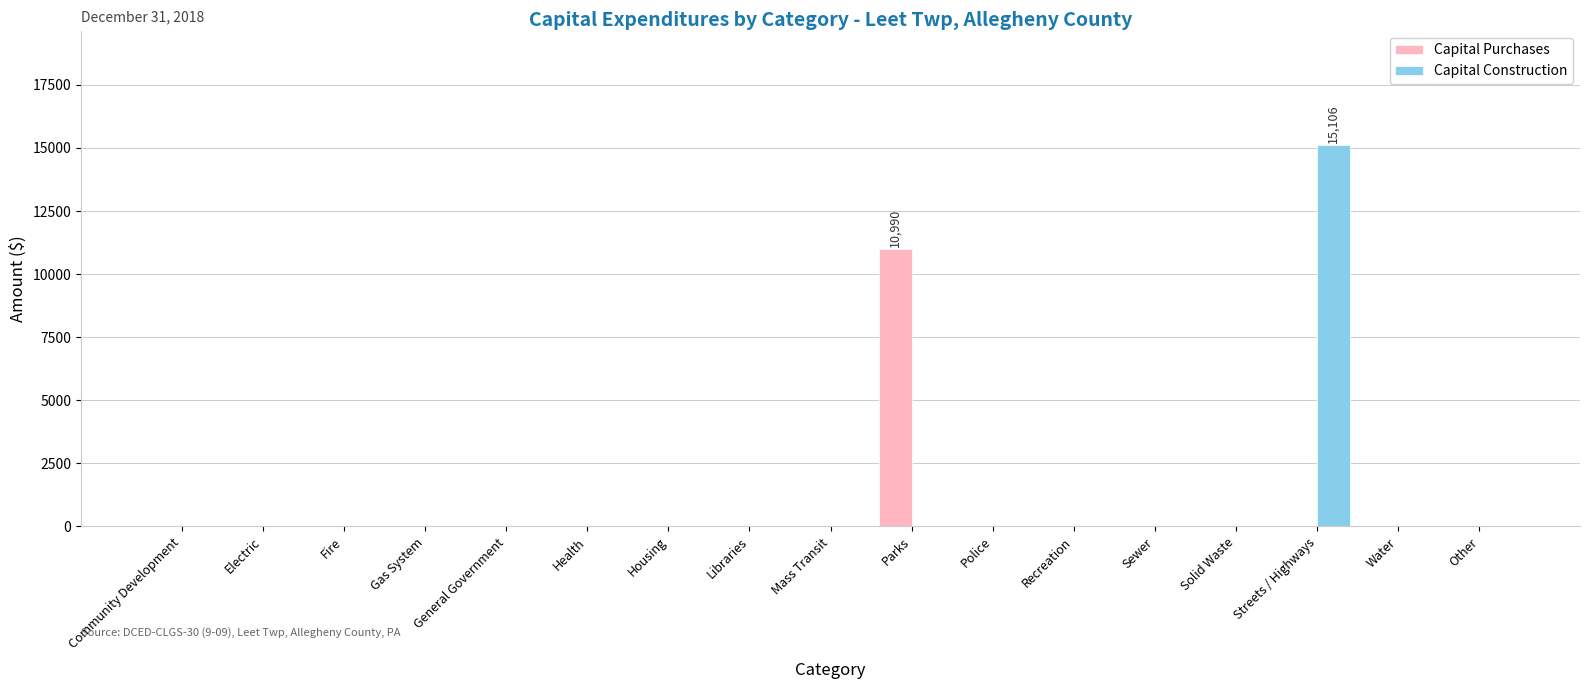

What is the highest value of the Capital Construction series?

15106